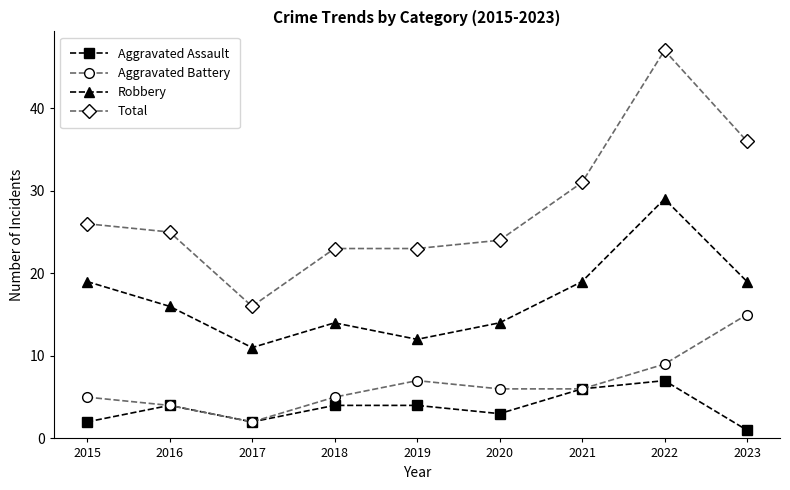

Which series has the largest total across all categories?

Total